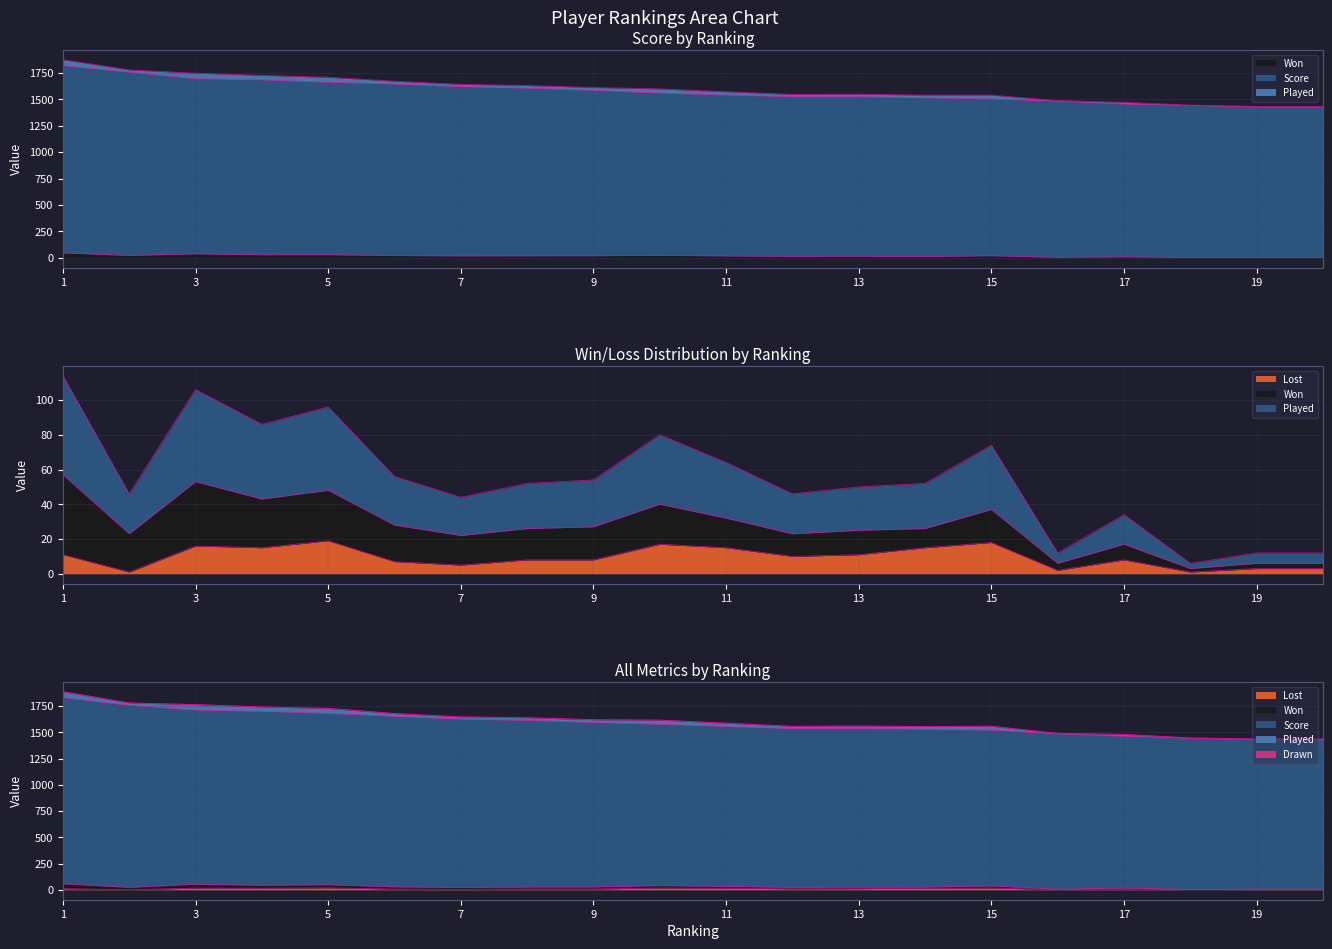

Is it true that Won equals 8 at 11?

False